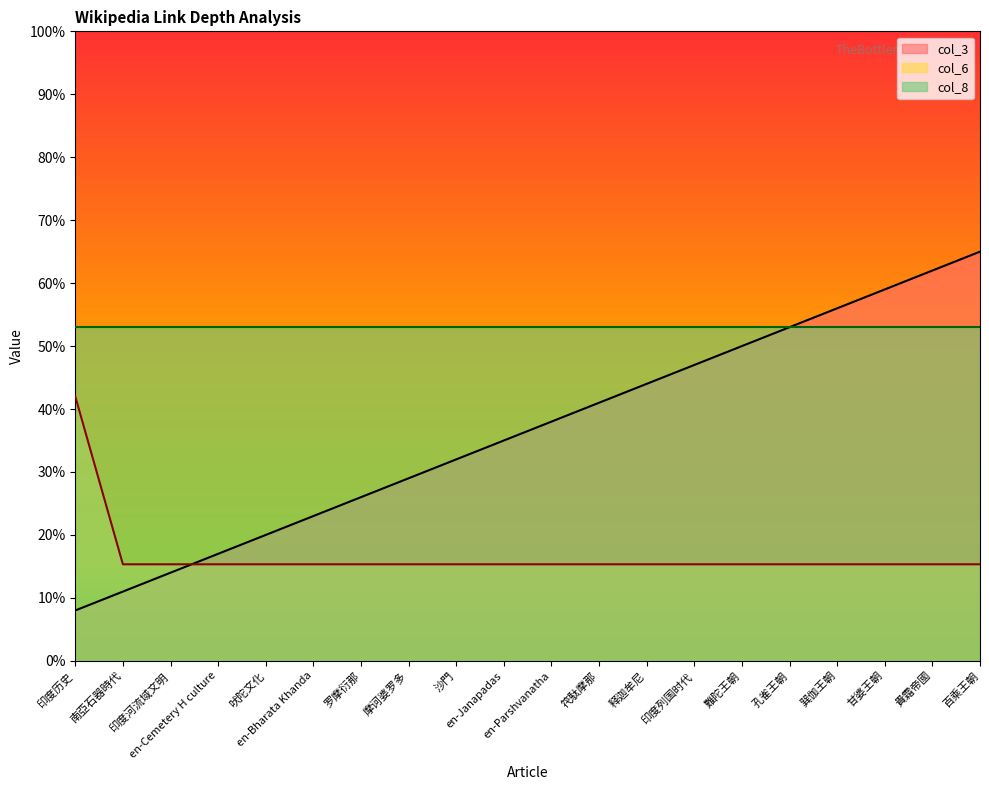

Which series changed the most between 南亞石器時代 and 孔雀王朝?

col_3